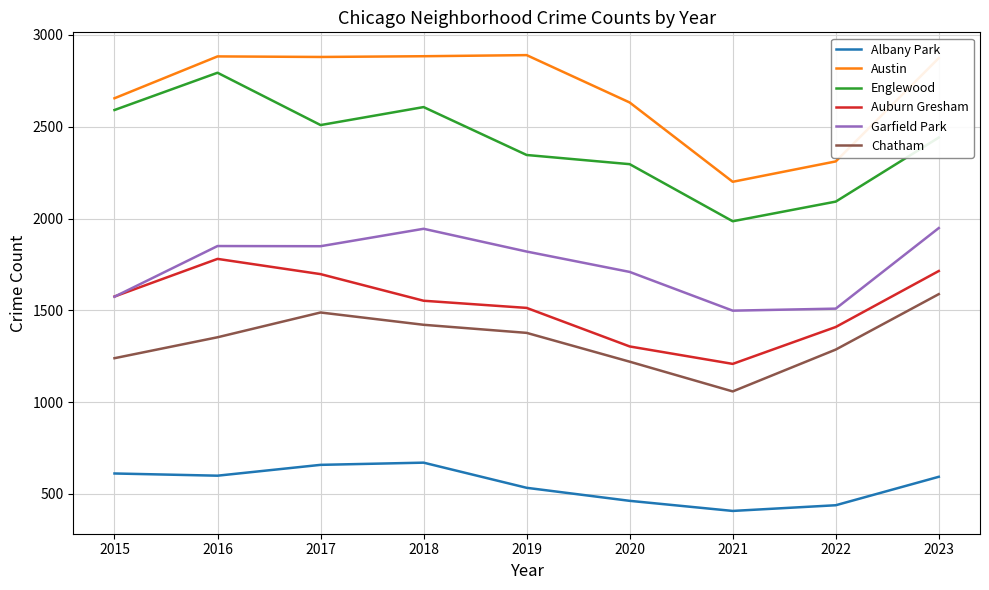

What is the average value of the Albany Park series?

552